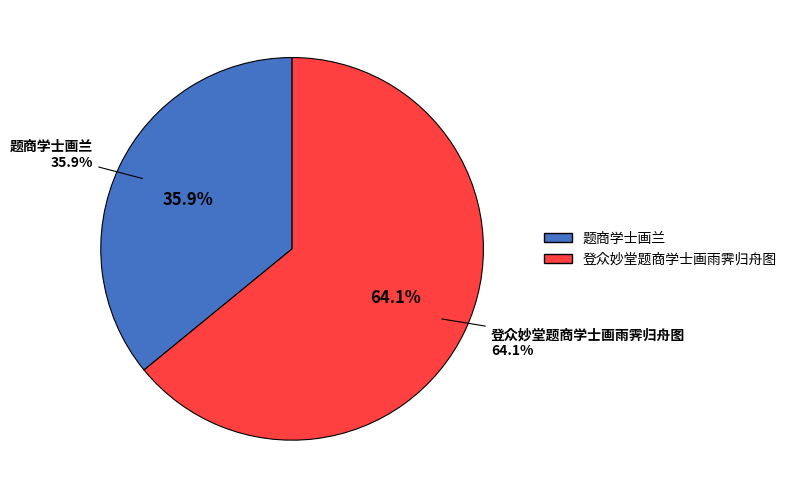

To the nearest percent, what is the combined percentage of 登众妙堂题商学士画雨霁归舟图 and 题商学士画兰?

100%